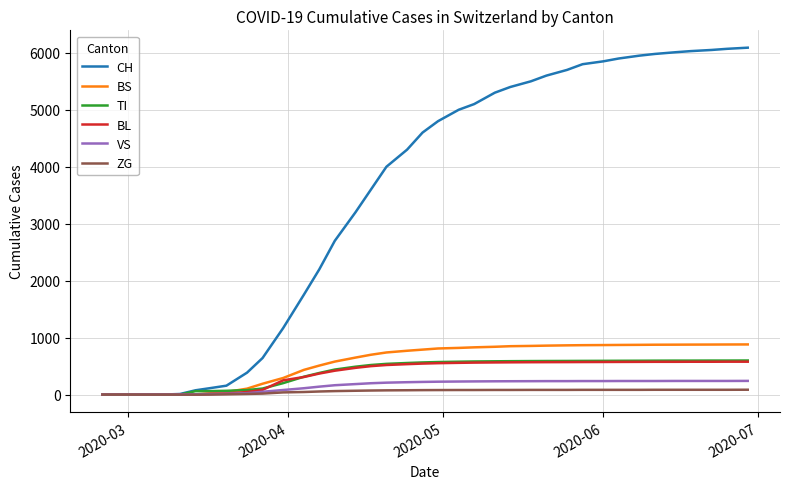

How many series are shown in this chart?

6